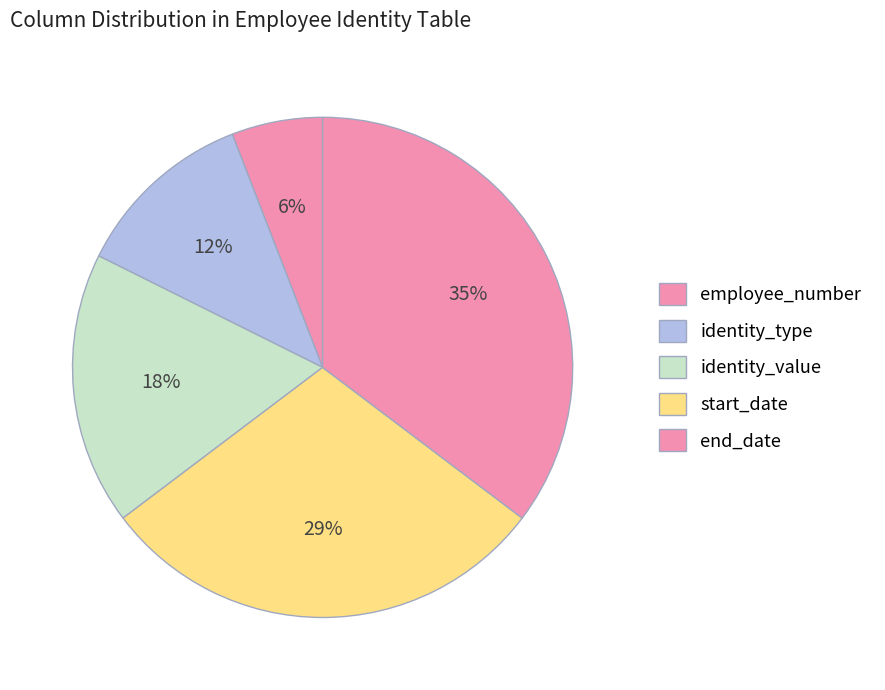

Which slice is the largest?

end_date